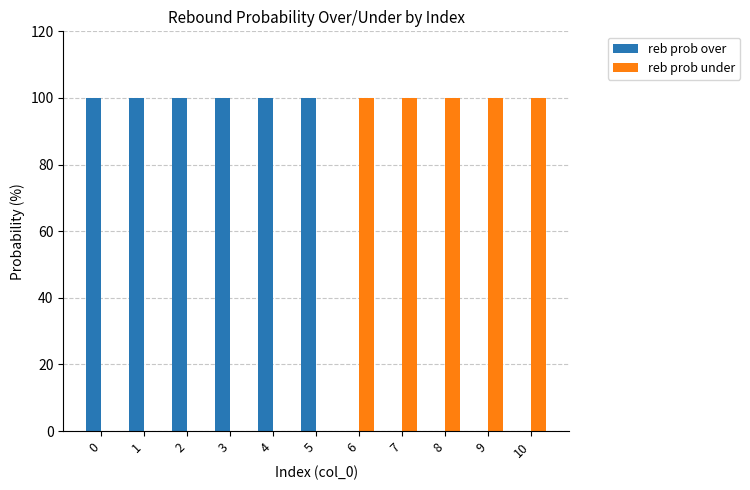

What is the maximum value shown in the chart?

100